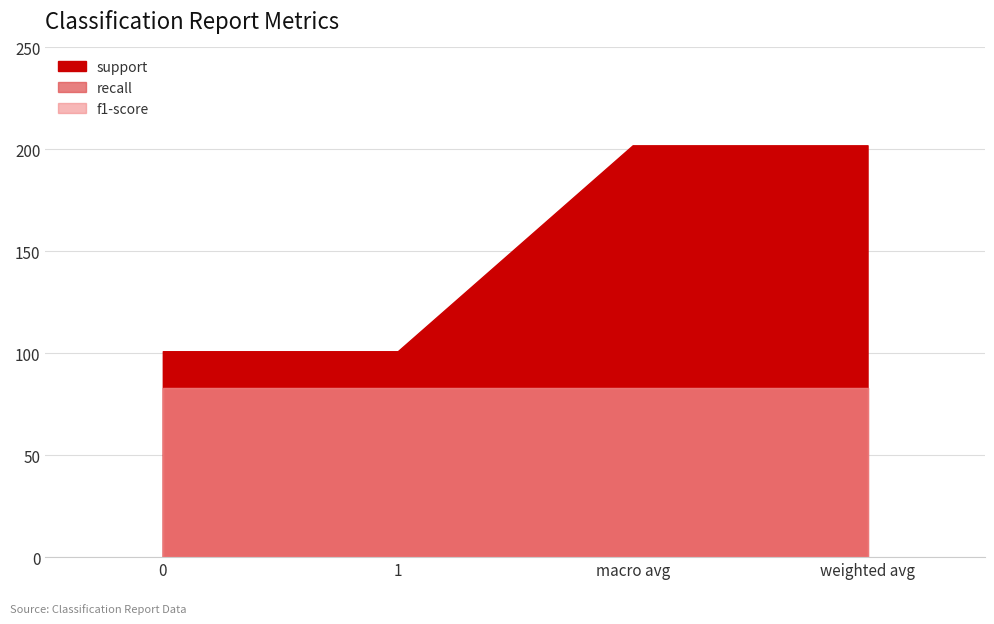

The value of recall at macro avg is 0.5. True or false?

False